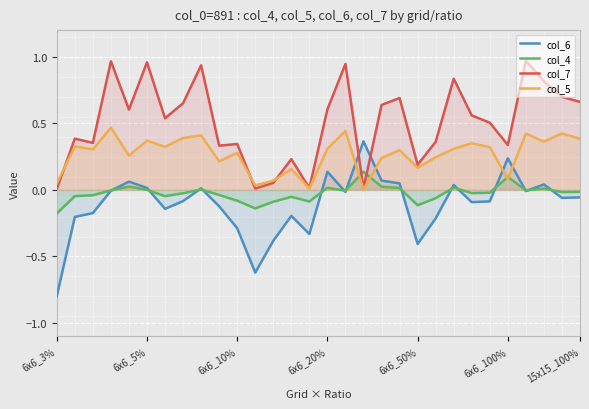

Which series ends up on top after the final intersection of col_4 and col_7?

col_7